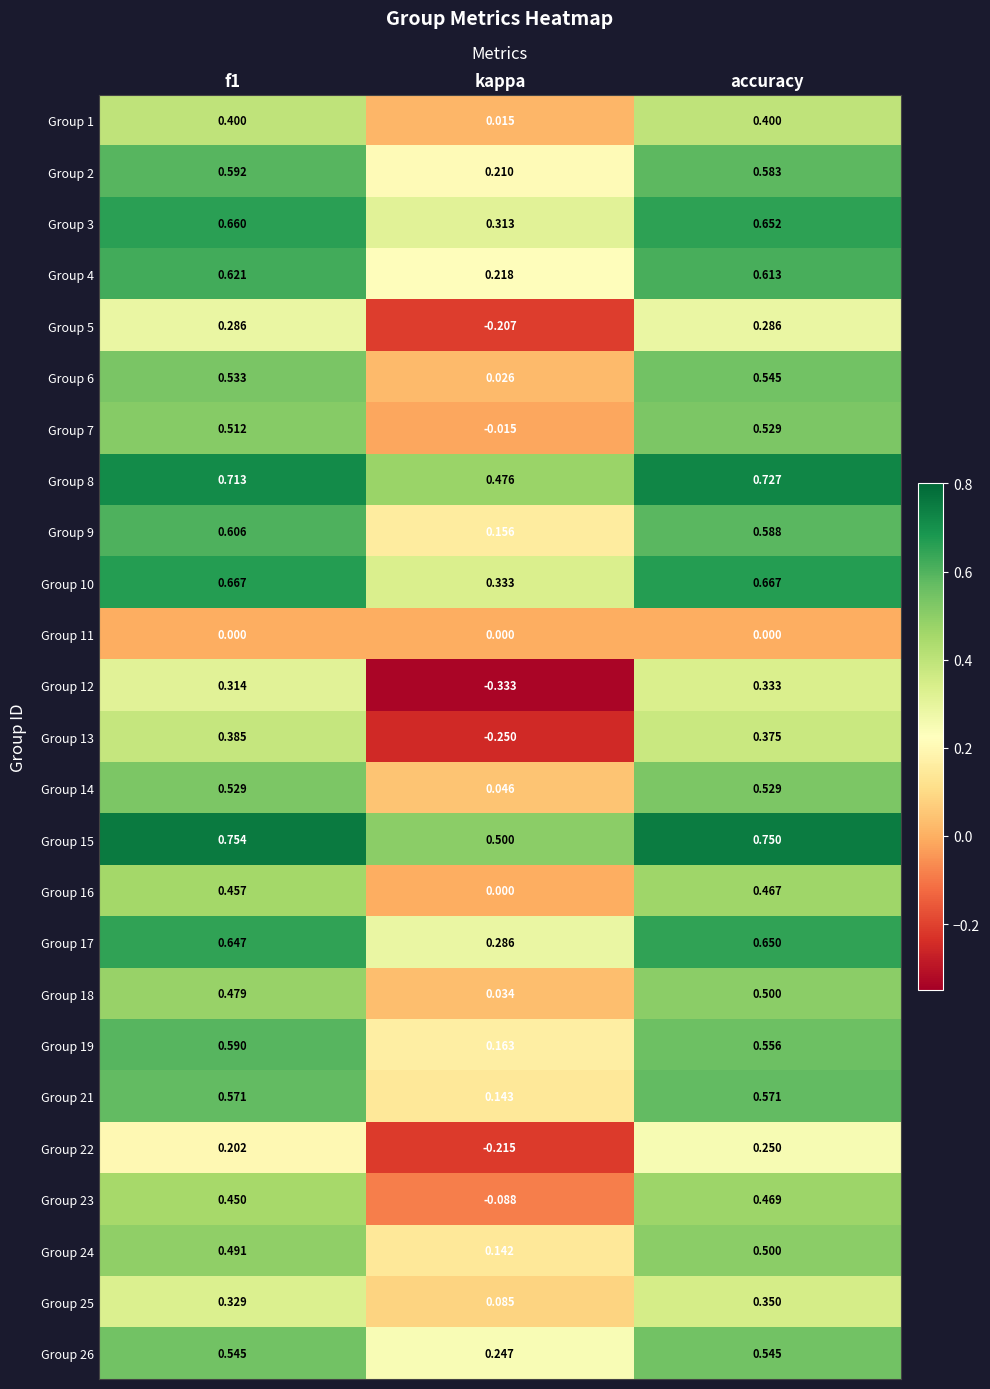

Rank the series at f1 from lowest to highest value.

Group 11, Group 22, Group 5, Group 12, Group 25, Group 13, Group 1, Group 23, Group 16, Group 18, Group 24, Group 7, Group 14, Group 6, Group 26, Group 21, Group 19, Group 2, Group 9, Group 4, Group 17, Group 3, Group 10, Group 8, Group 15